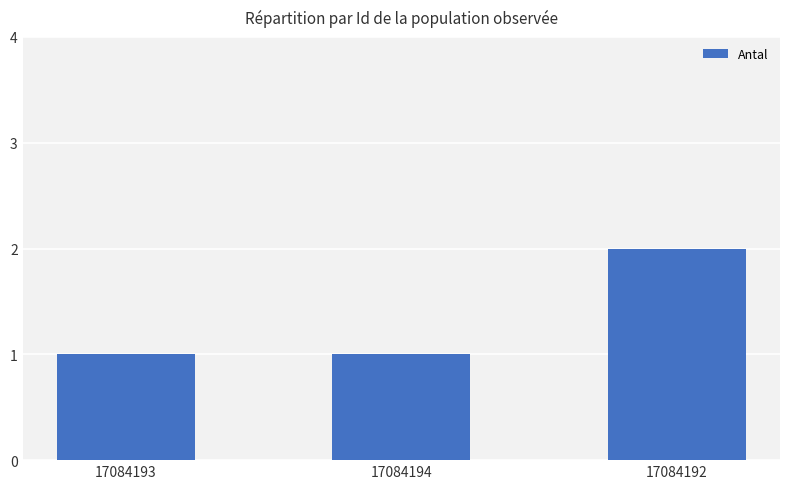

What is the sum of the values at 17084192 and 17084194?

3